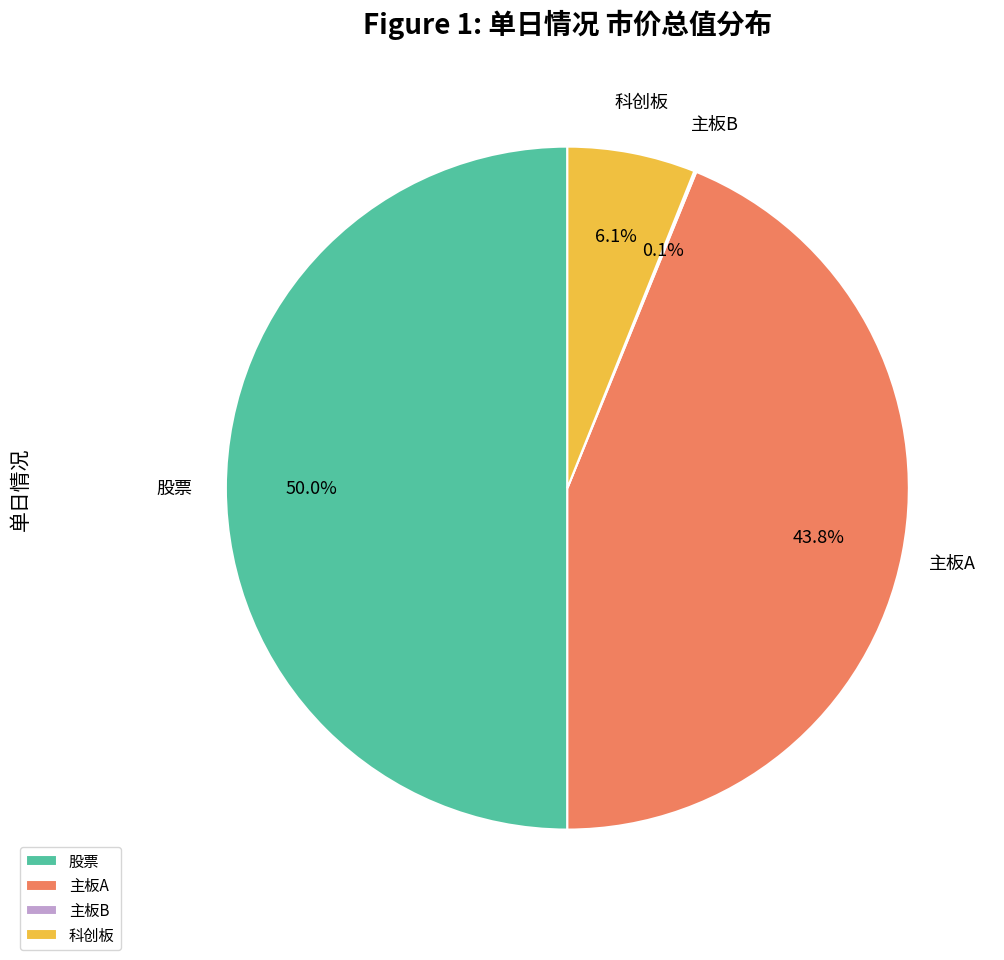

Is it true that 主板A is 44% of the pie?

True